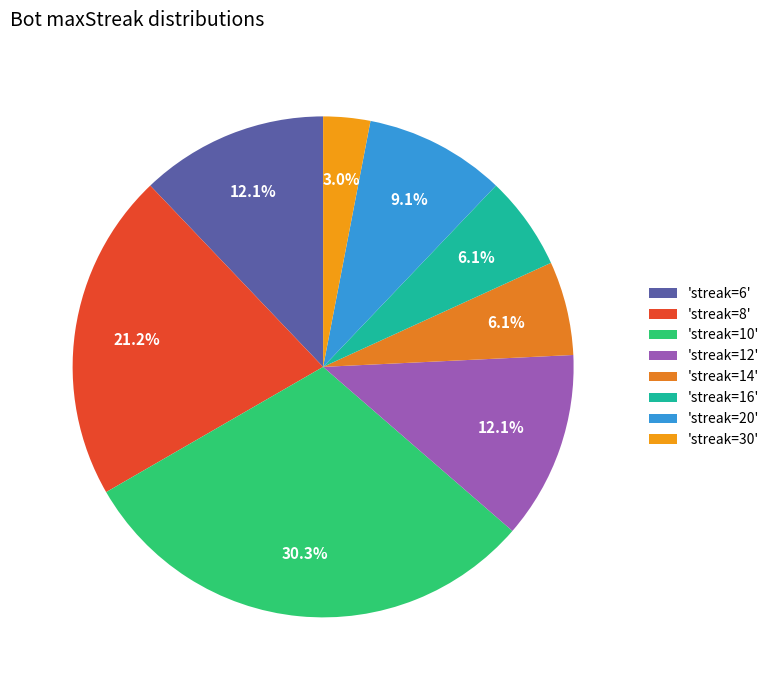

Count the number of slices in the pie.

8